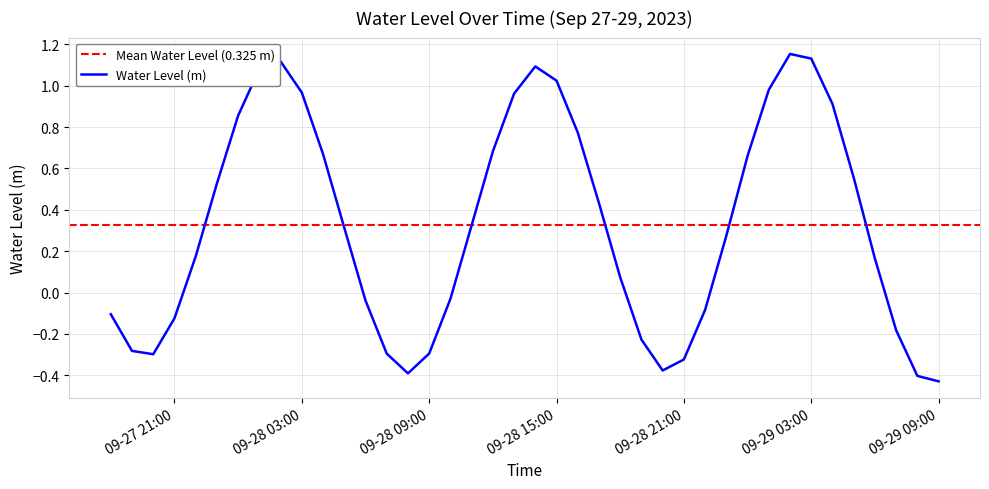

What is the label of the 17th point from the left?

2023-09-28 10:00:00